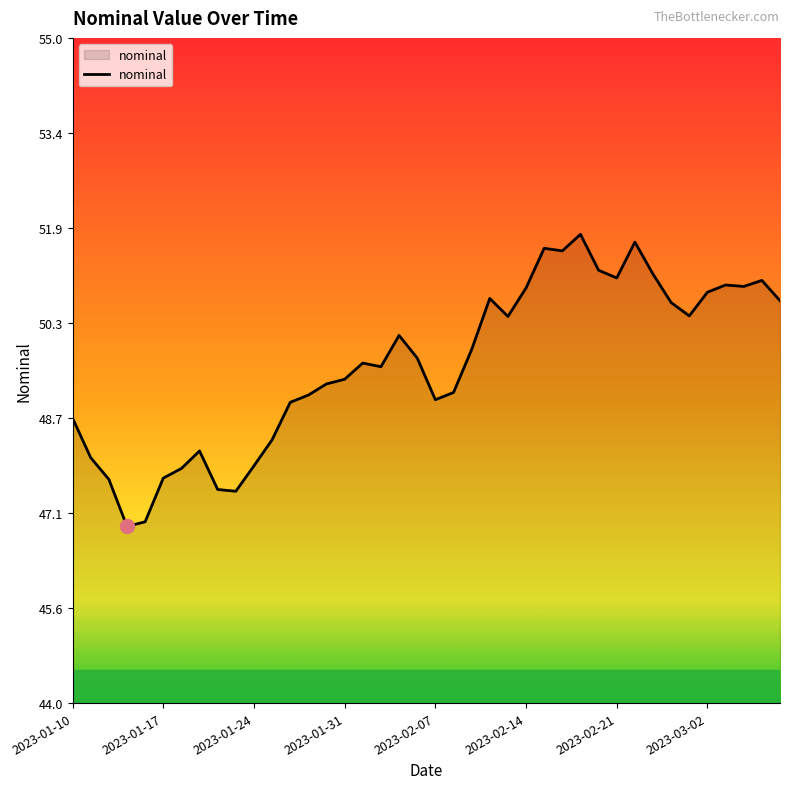

What is the difference between the maximum and minimum values?

4.8